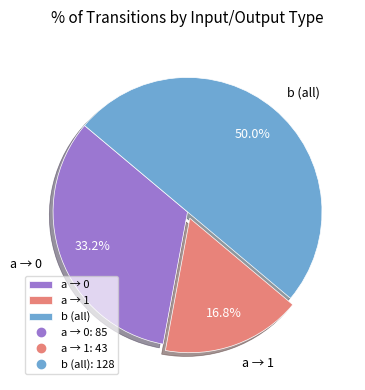

To the nearest percent, what is the difference between the largest and smallest slice percentages?

33%